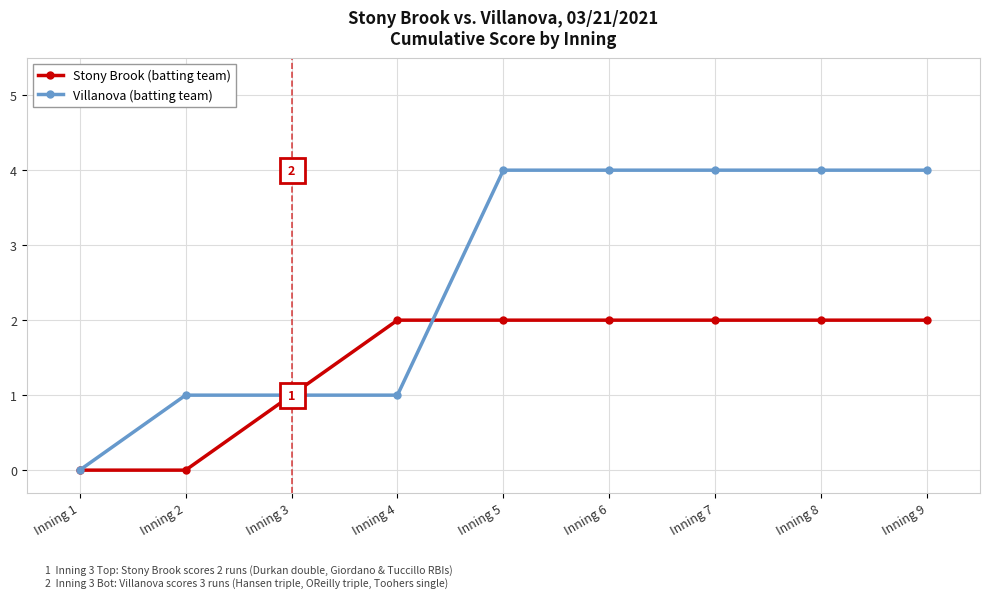

How many Stony Brook (batting team) values are between 1 and 2?

7